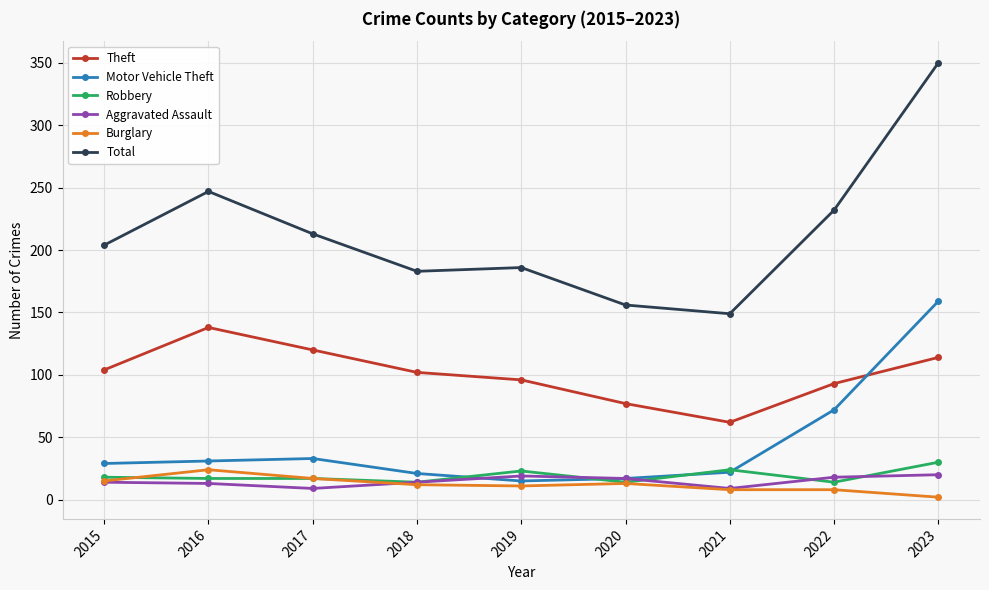

Is it true that Total equals 42 at 2019?

False